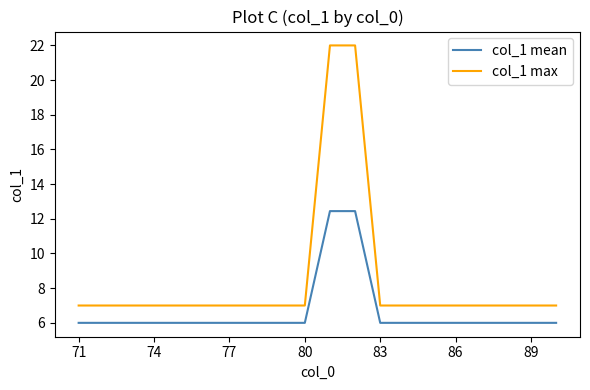

What is the sum of all col_1 max values?

170.0